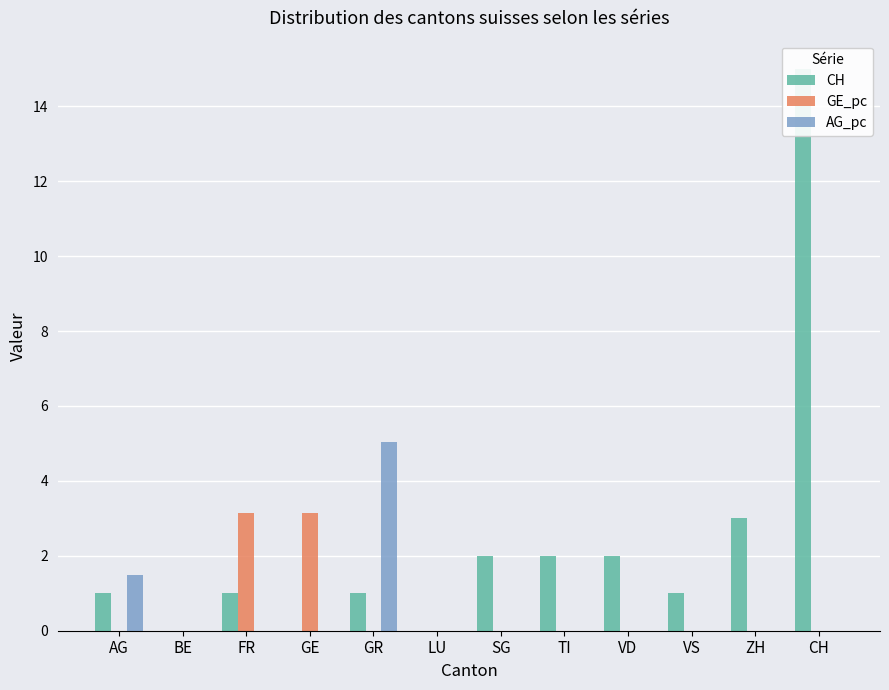

How many bars are there in each group?

3